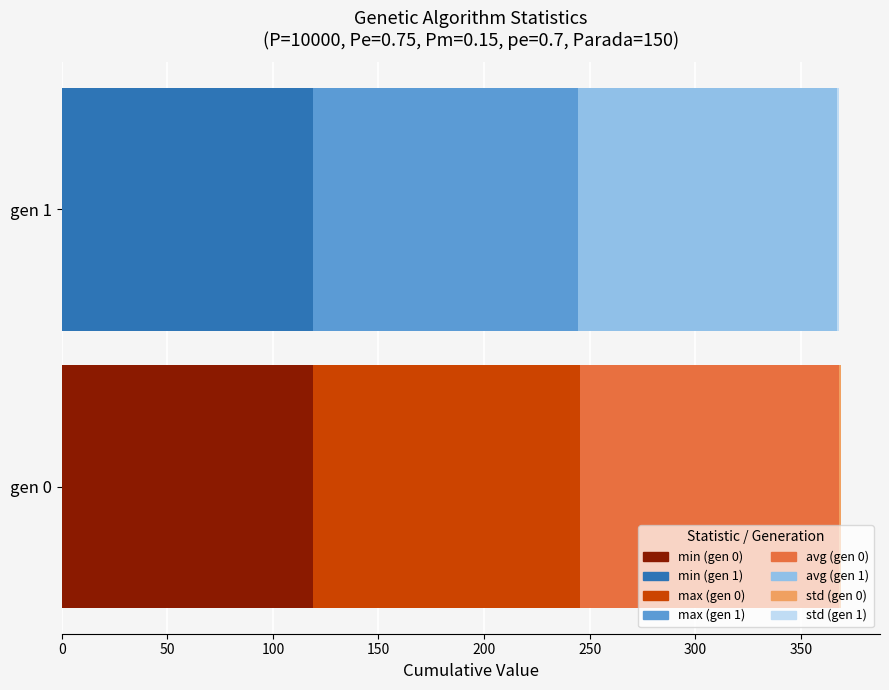

At which label does min reach its peak?

gen 0